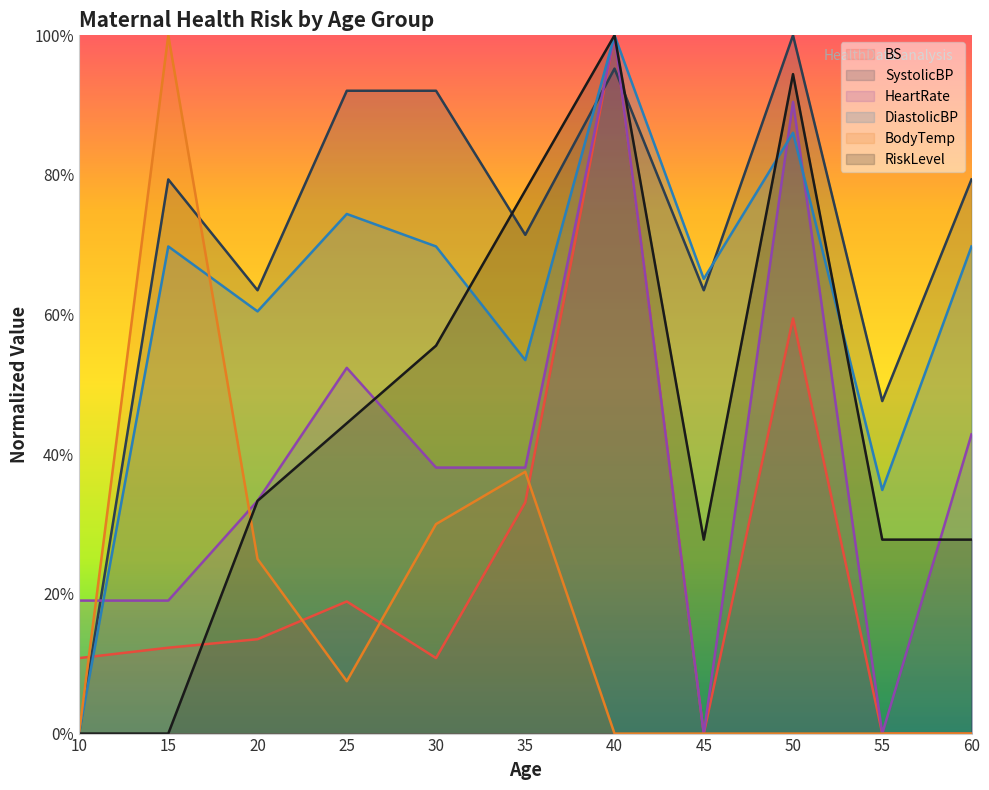

Reading left to right, extract all data points from this chart.

BS: 0.1	0.1	0.1	0.2	0.1	0.3	1.0	0.0	0.6	0.0	0.0
SystolicBP: 0.0	0.8	0.6	0.9	0.9	0.7	1.0	0.6	1.0	0.5	0.8
HeartRate: 0.2	0.2	0.3	0.5	0.4	0.4	1.0	0.0	0.9	0.0	0.4
DiastolicBP: 0.0	0.7	0.6	0.7	0.7	0.5	1.0	0.7	0.9	0.3	0.7
BodyTemp: 0.0	1.0	0.2	0.1	0.3	0.4	0.0	0.0	0.0	0.0	0.0
RiskLevel: 0.0	0.0	0.3	0.4	0.6	0.8	1.0	0.3	0.9	0.3	0.3